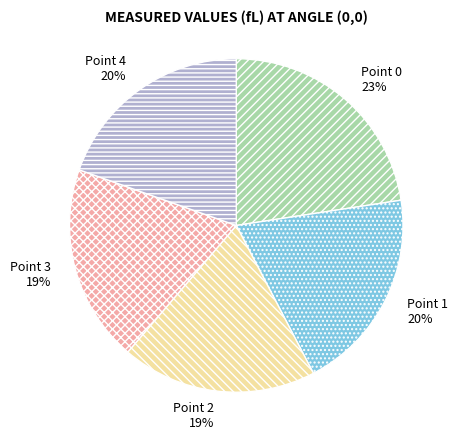

Is the sum of Point 1 and Point 3 greater than half?

No